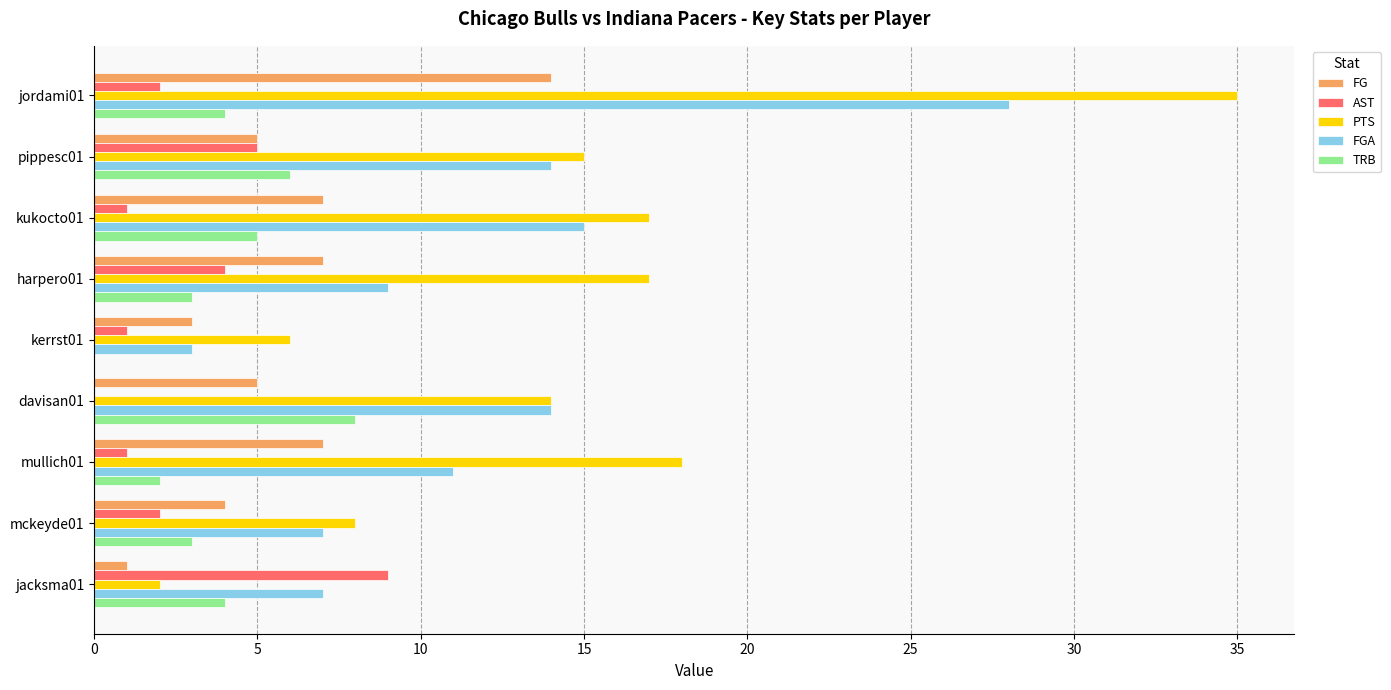

Is it true that PTS equals 14 at davisan01?

True